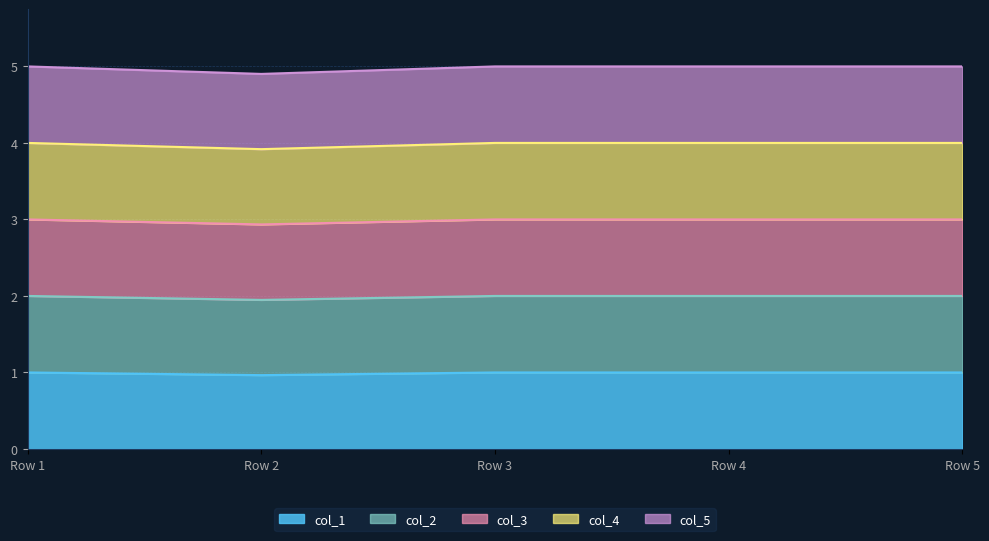

At Row 3, list the series in order from smallest to largest.

col_2, col_1, col_3, col_4, col_5